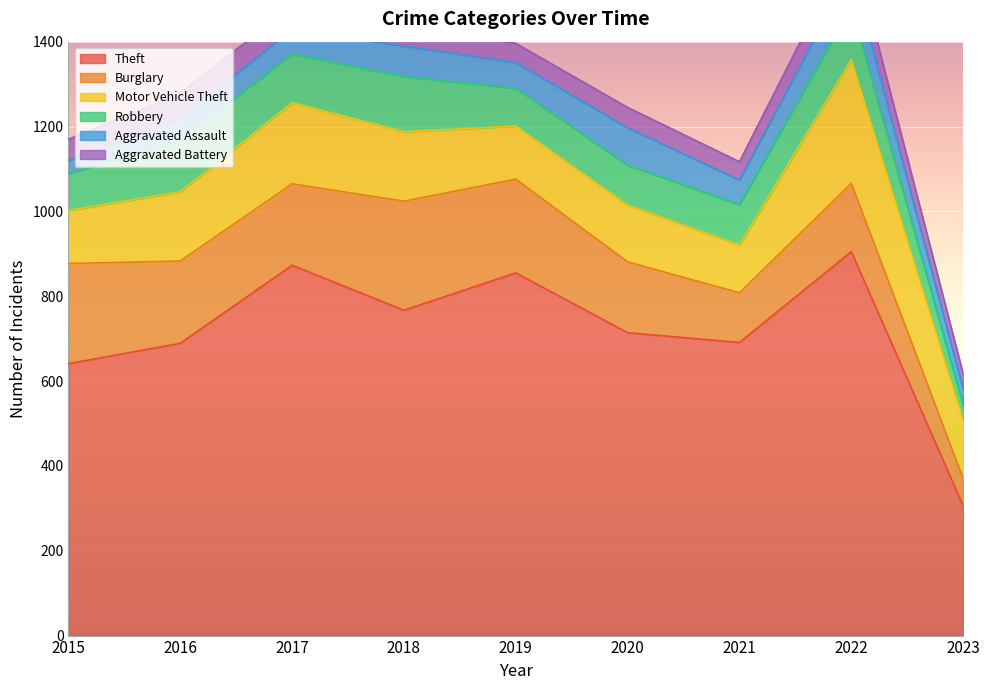

What is the minimum value for Theft?

306